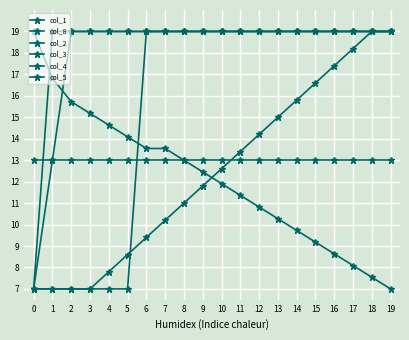

How many times do col_5 and col_4 cross each other?

1